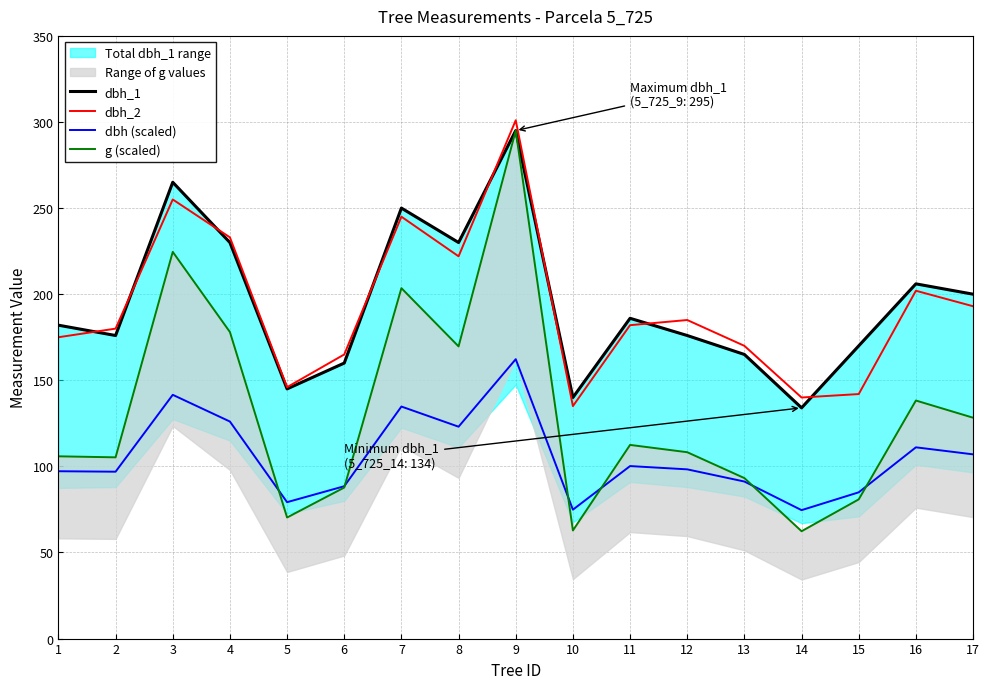

How many data points in dbh_1 are less than 182?

8